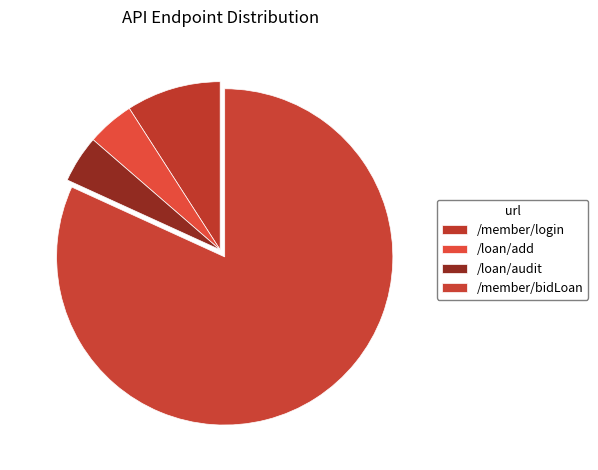

What percentage do /loan/audit and /member/bidLoan together represent?

86.4%